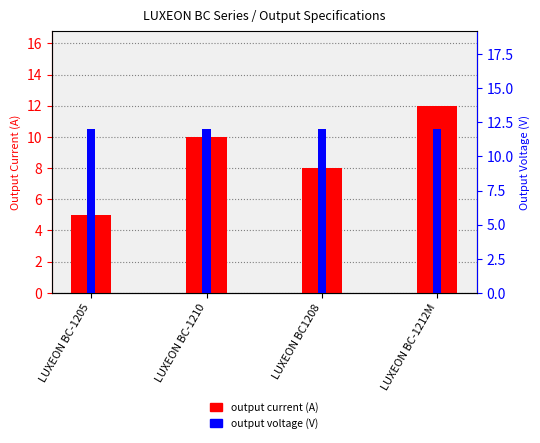

Read the output voltage (V) value at LUXEON BC1208.

12